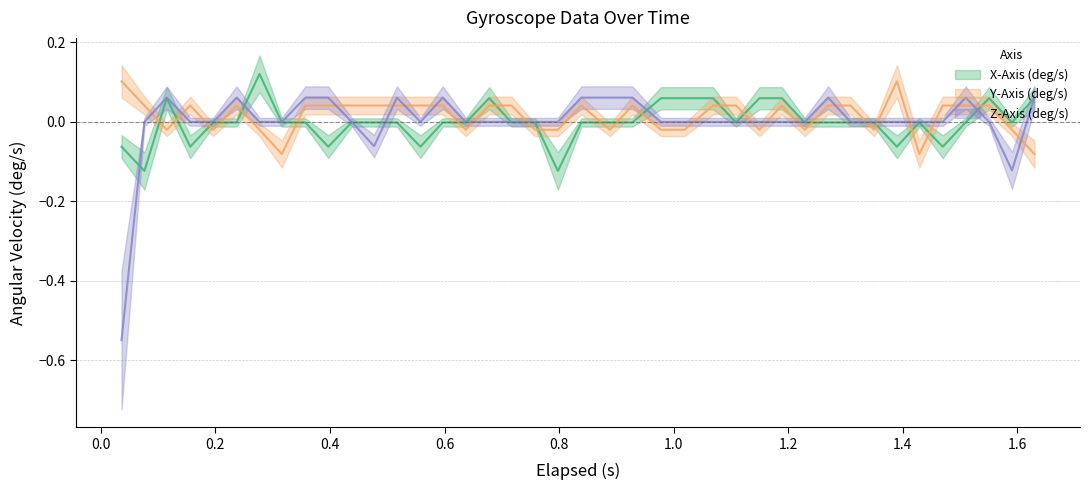

How many values in Y-Axis (deg/s) are below zero?

16